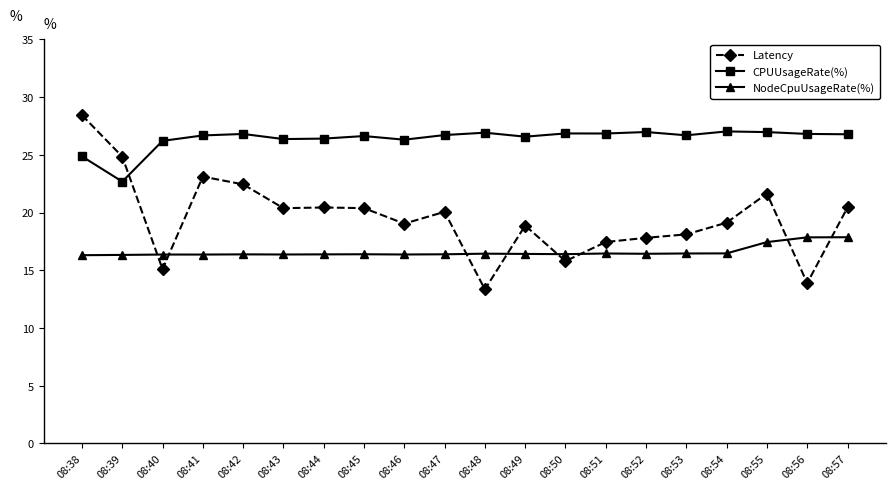

What value does the Latency series have at 08:47?

20.1